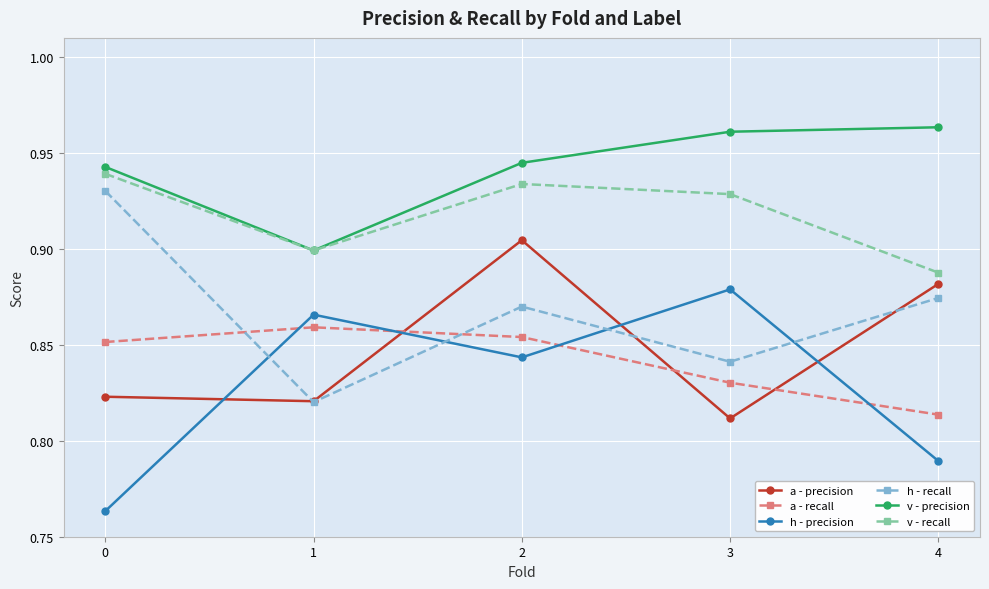

True or false: a - recall has more than 1 interior local peaks.

False